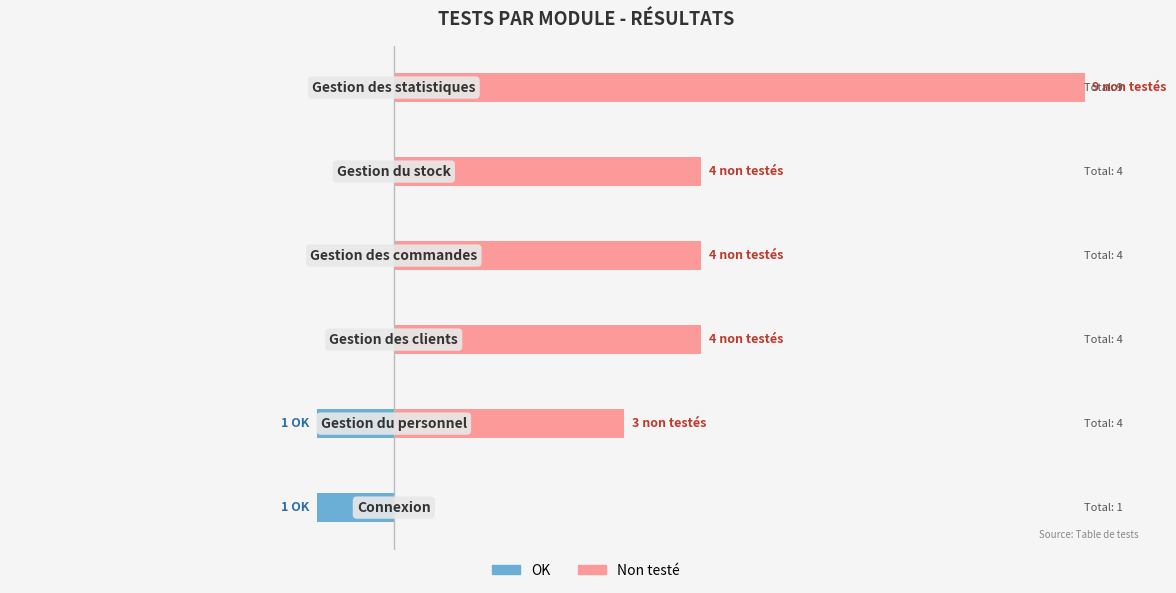

Reading left to right, list all the values displayed in this chart.

OK: 1	1	0	0	0	0
Non testé: 0	3	4	4	4	9